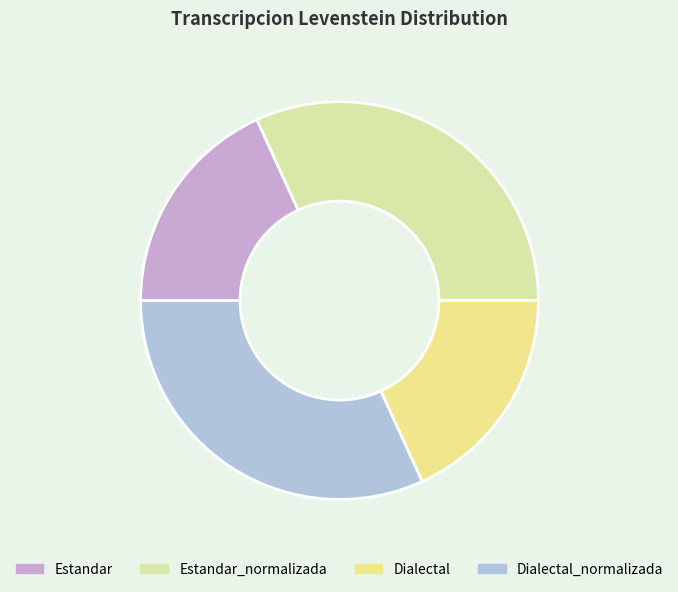

Is it true that Dialectal is 11% of the pie?

False